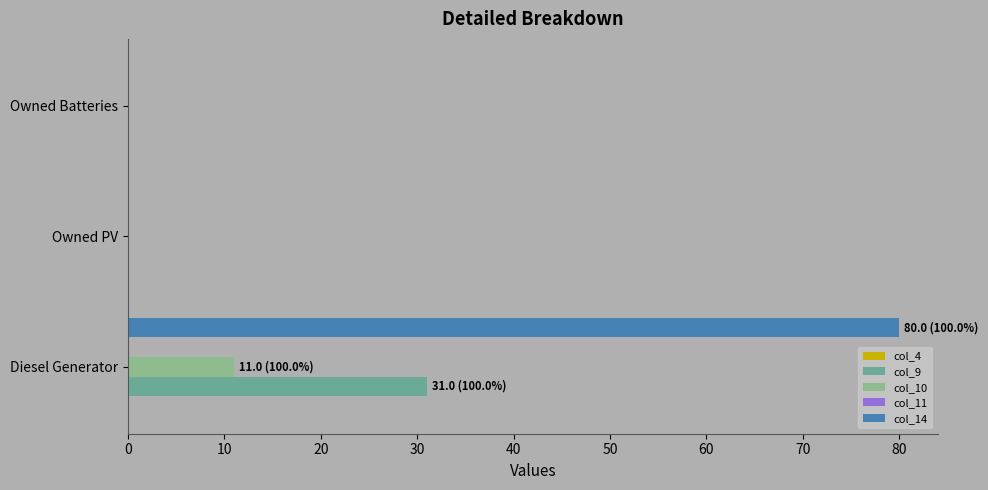

The value of col_9 at Diesel Generator is 13. True or false?

False